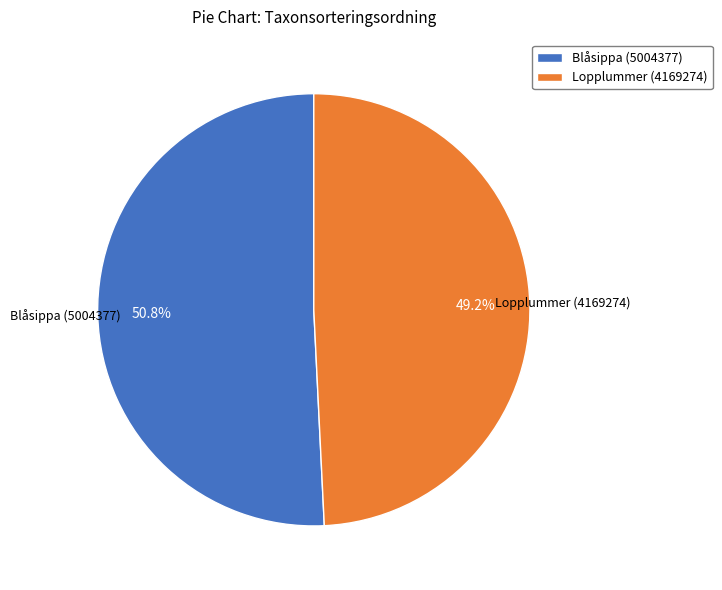

What percentage is the Blåsippa (5004377) slice, to the nearest percent?

51%